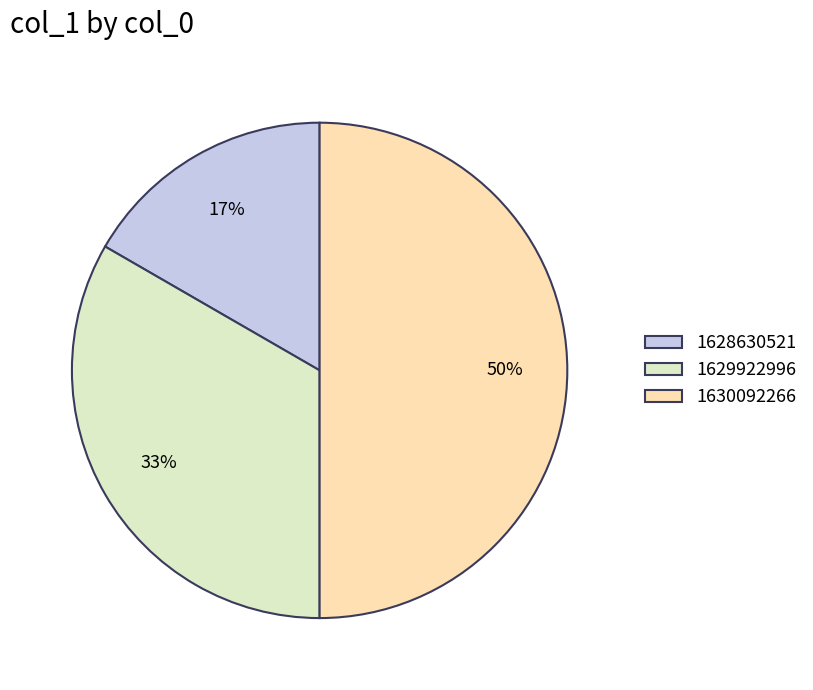

Which slice is the smallest?

1628630521